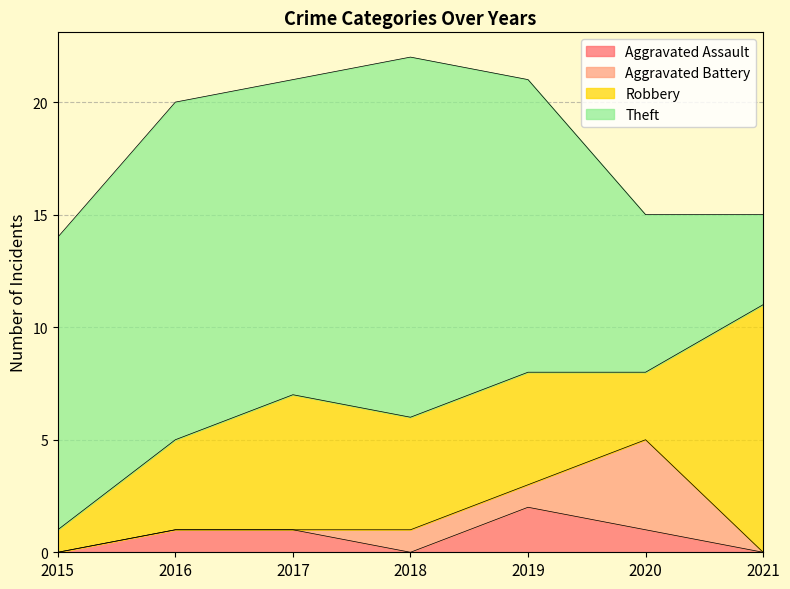

Is the value of Aggravated Assault at 2019 greater than the value of Aggravated Battery at 2020?

No